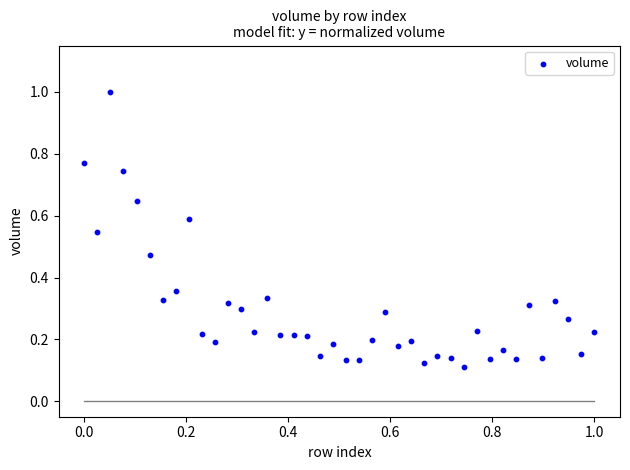

What is the range of X values (max minus min)?

1.0